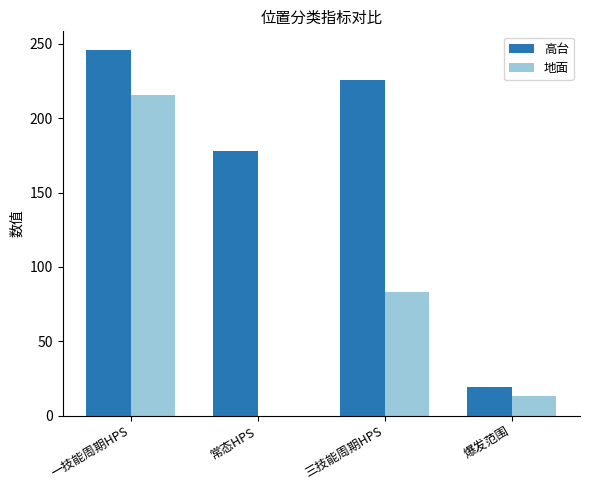

At which label does 高台 reach its peak?

一技能周期HPS